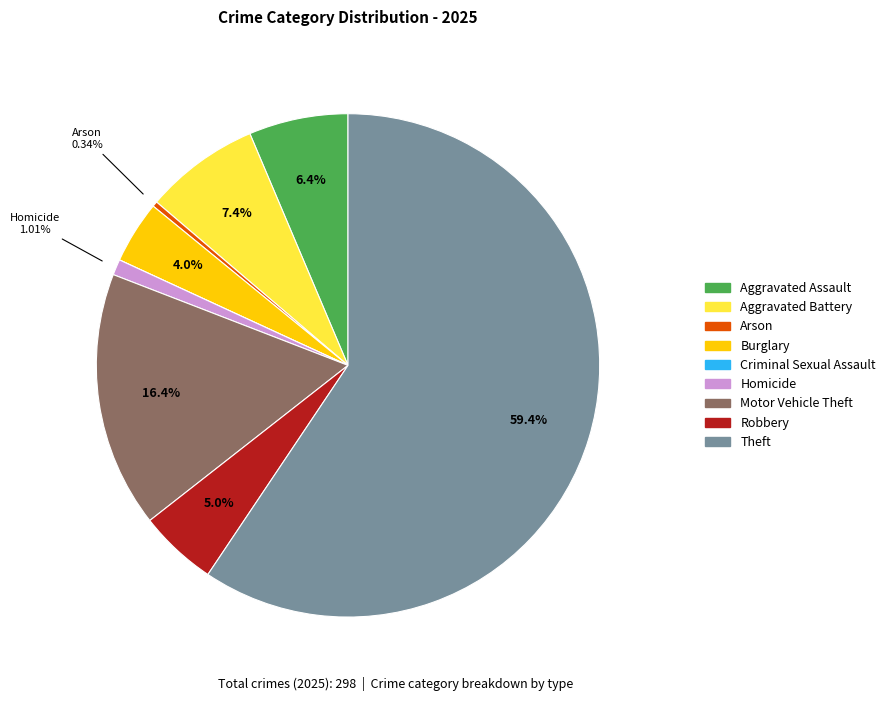

To the nearest percent, what is the average slice percentage?

11%